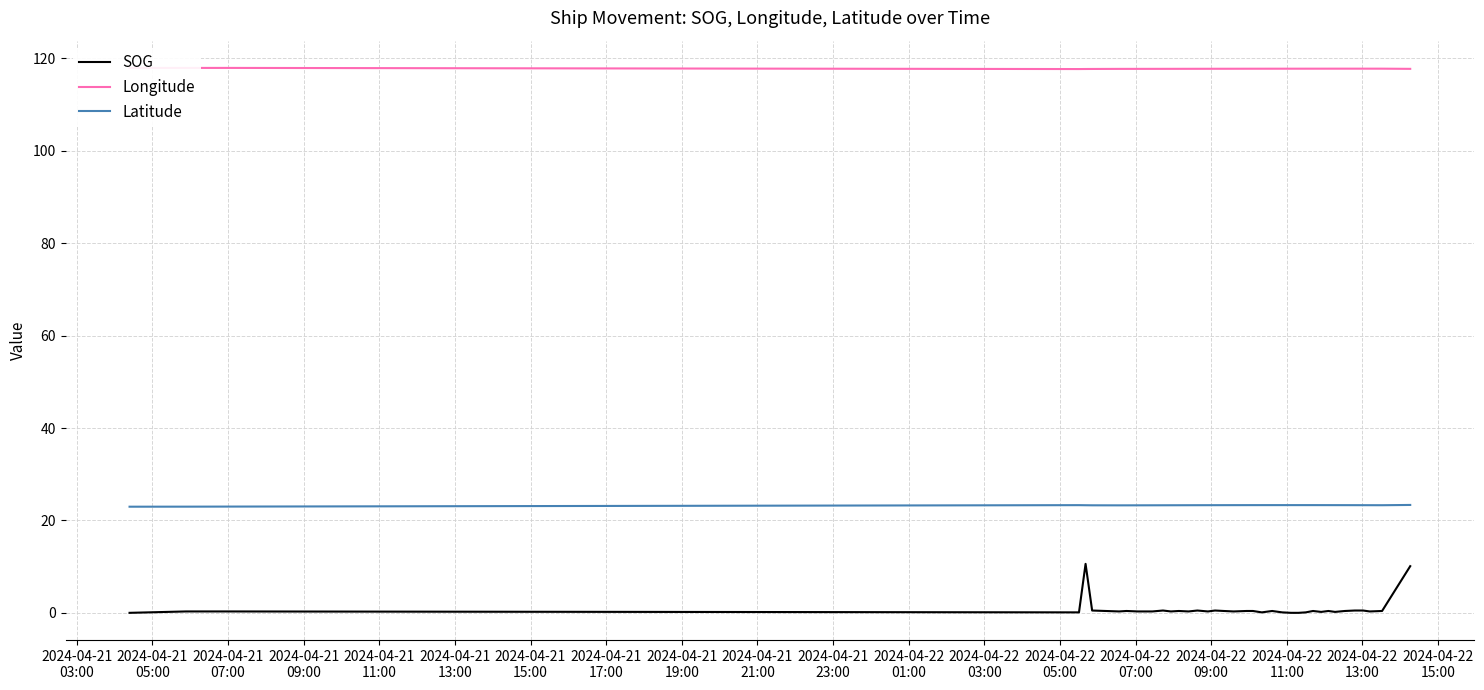

Rank the series by their maximum value, from lowest to highest.

SOG, Latitude, Longitude